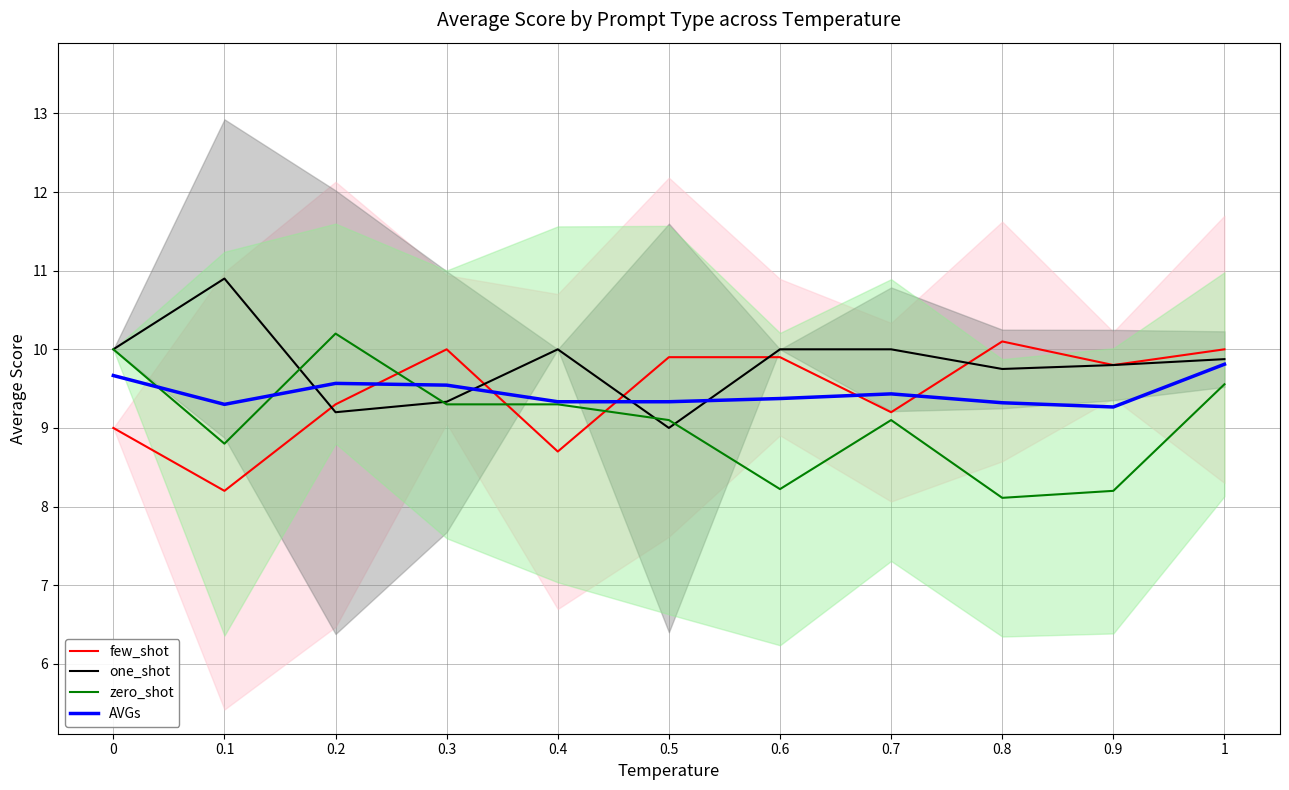

Reading left to right, extract all data points from this chart.

few_shot: 9.0	8.2	9.3	10.0	8.7	9.9	9.9	9.2	10.1	9.8	10.0
one_shot: 10.0	10.9	9.2	9.3	10.0	9.0	10.0	10.0	9.8	9.8	9.9
zero_shot: 10.0	8.8	10.2	9.3	9.3	9.1	8.2	9.1	8.1	8.2	9.6
AVGs: 9.7	9.3	9.6	9.5	9.3	9.3	9.4	9.4	9.3	9.3	9.8